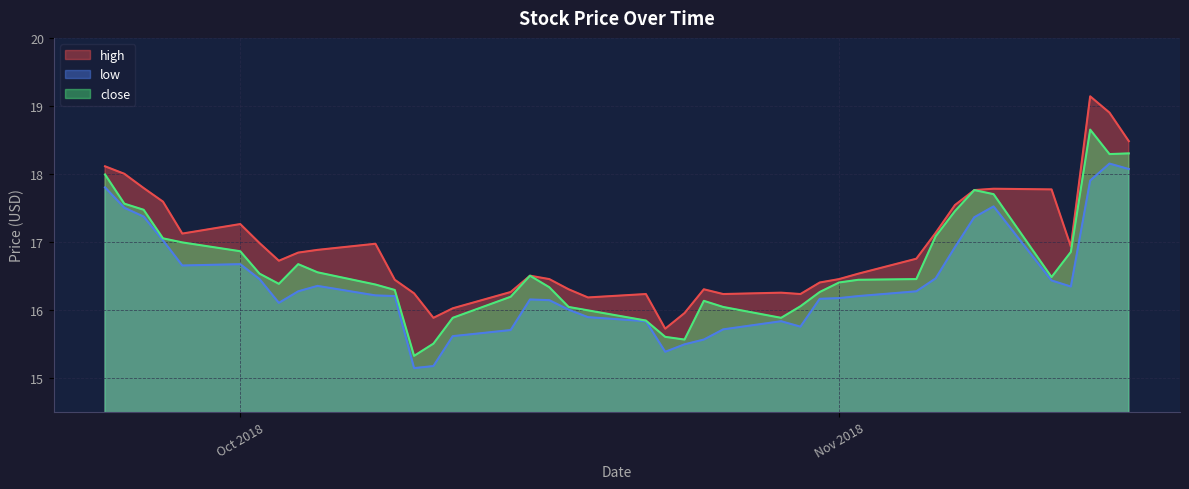

True or false: low and close cross at least once.

False